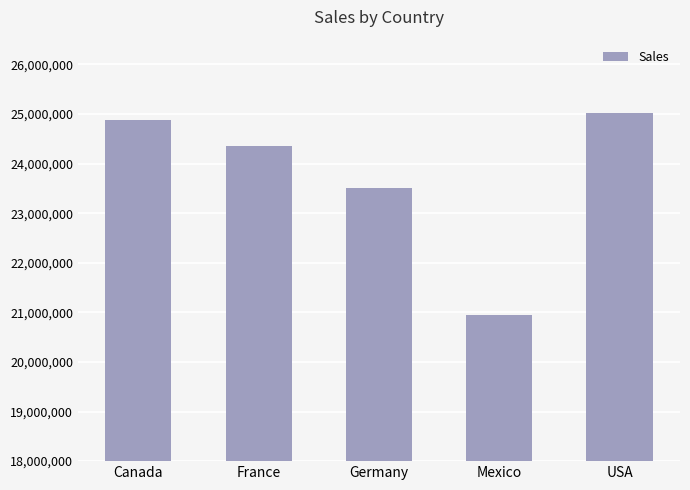

What is the label of the 2nd bar from the left?

France